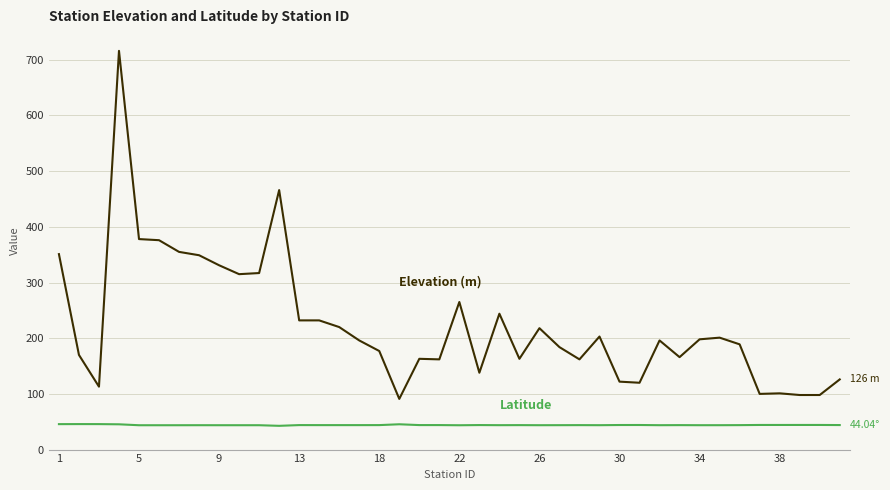

What is the minimum value shown in the chart?

42.7